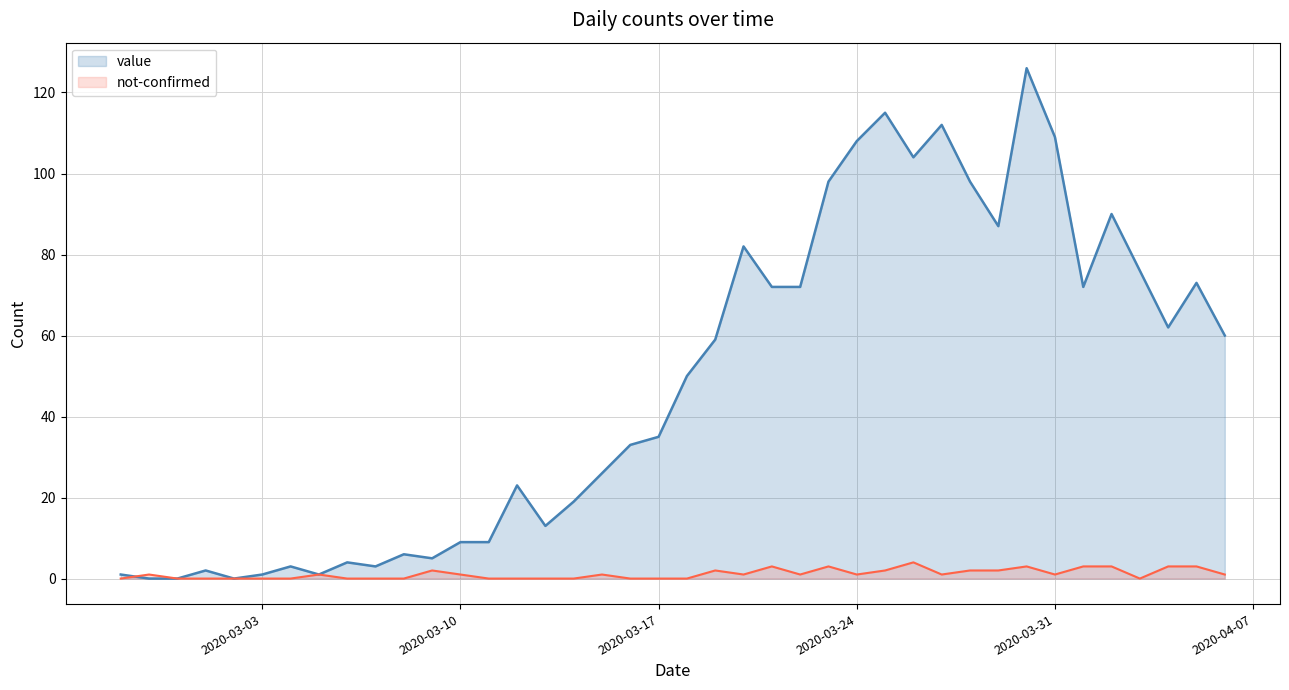

How many positive values does the value series have?

37